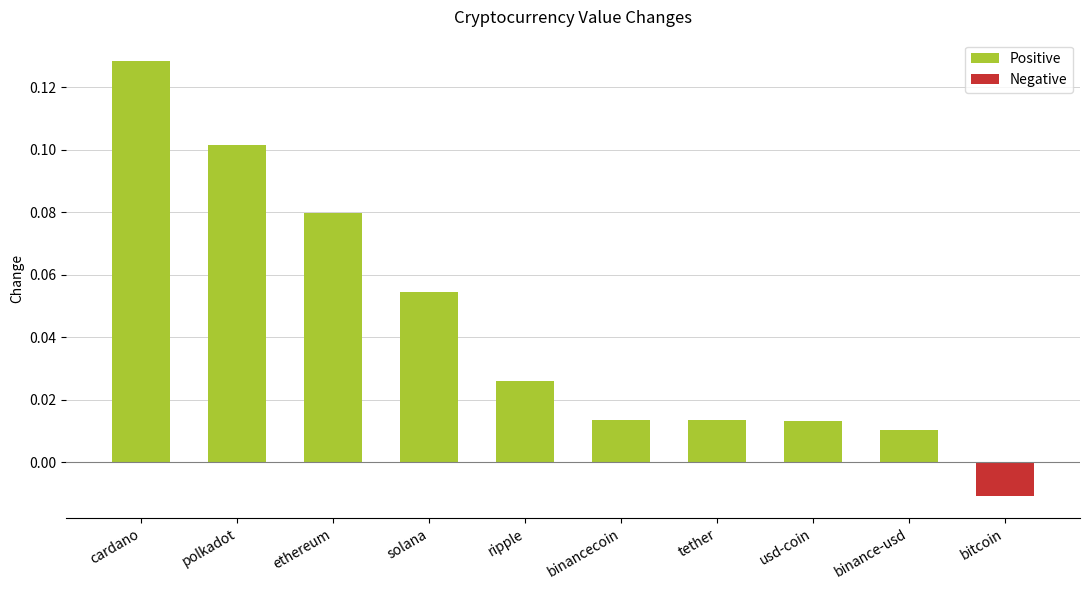

Which has a higher value, cardano or binancecoin?

cardano